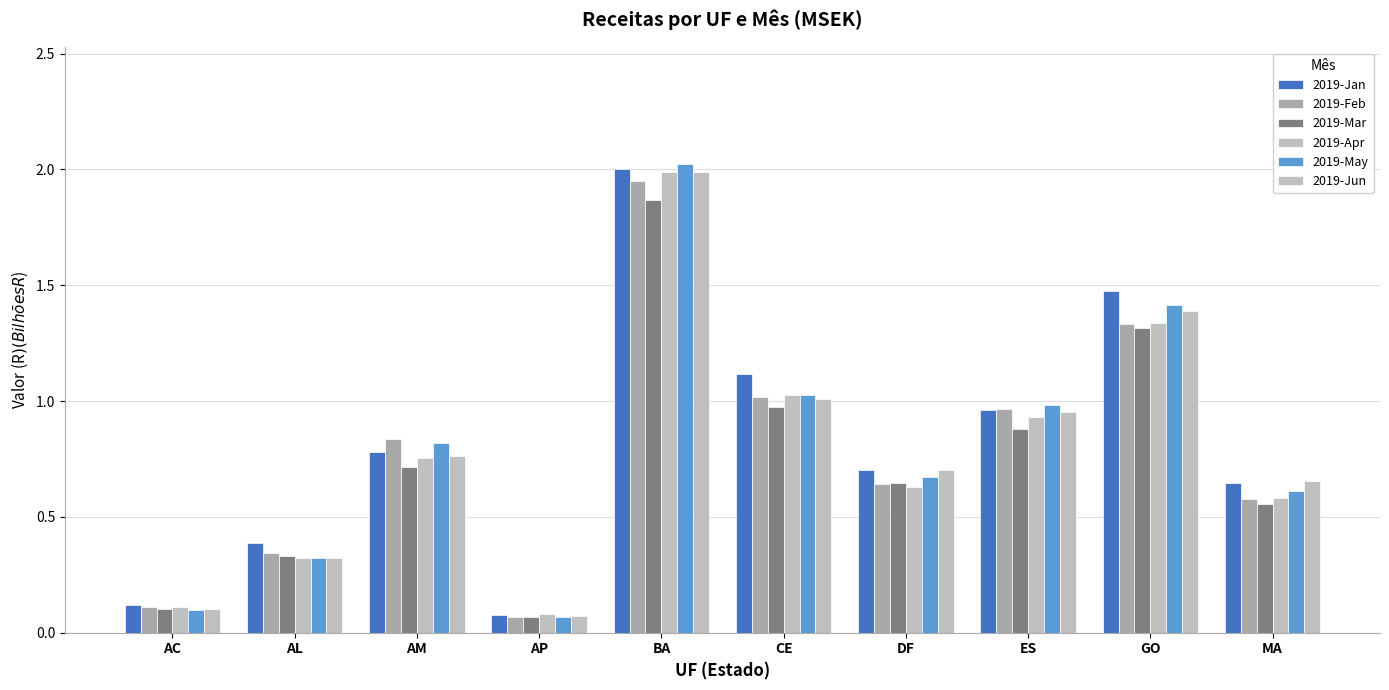

The 2019-Feb series shows 2.2 at GO. True or false?

False